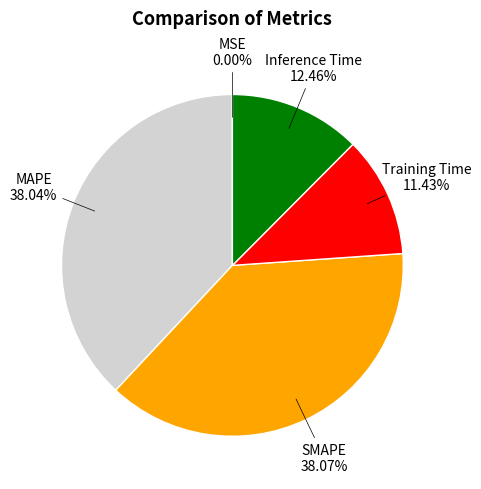

Is there any slice that represents more than half of the pie?

No